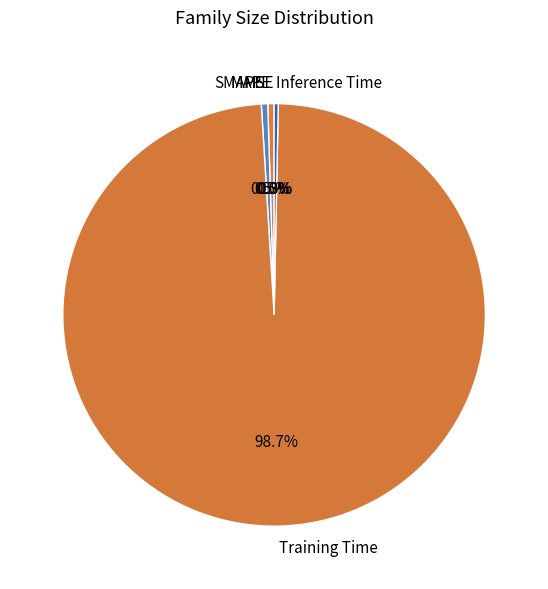

Does any single category account for the majority?

Yes